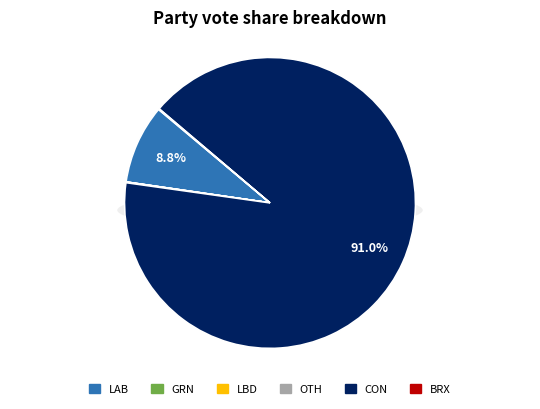

Which slice is the largest?

CON